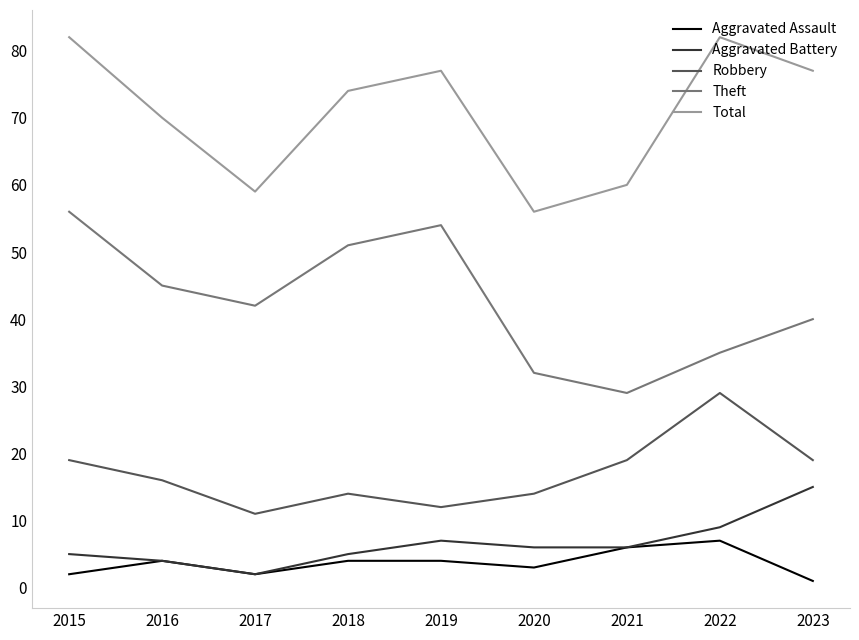

What is the difference between the highest and lowest values at 2020?

53